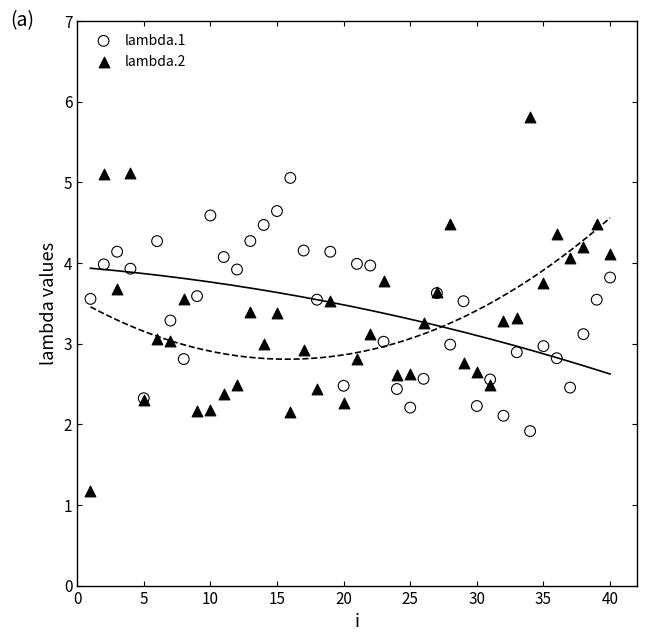

Which series contains the lowest Y value?

lambda.2